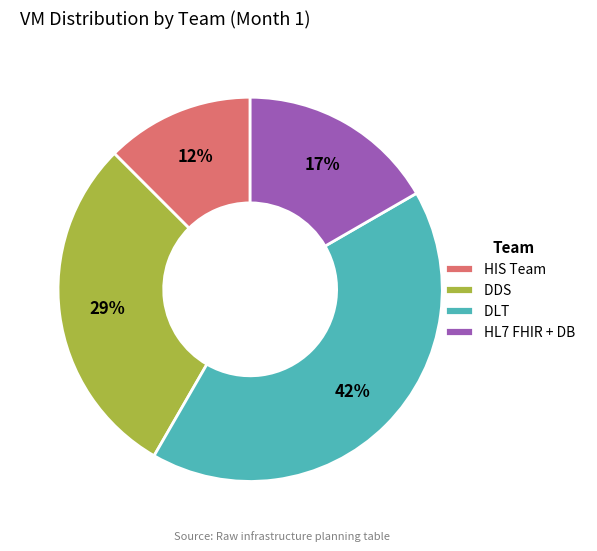

To the nearest percent, what portion does DLT represent?

42%